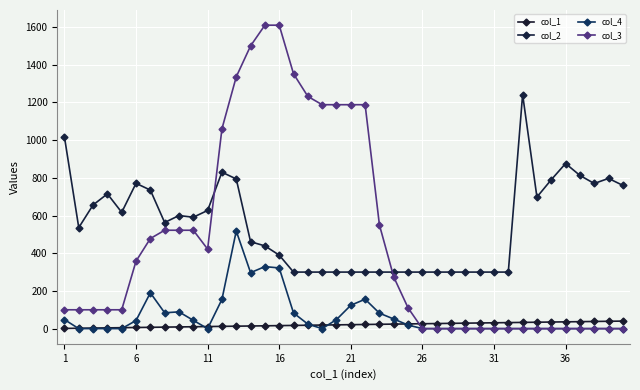

What is the highest value of the col_4 series?

518